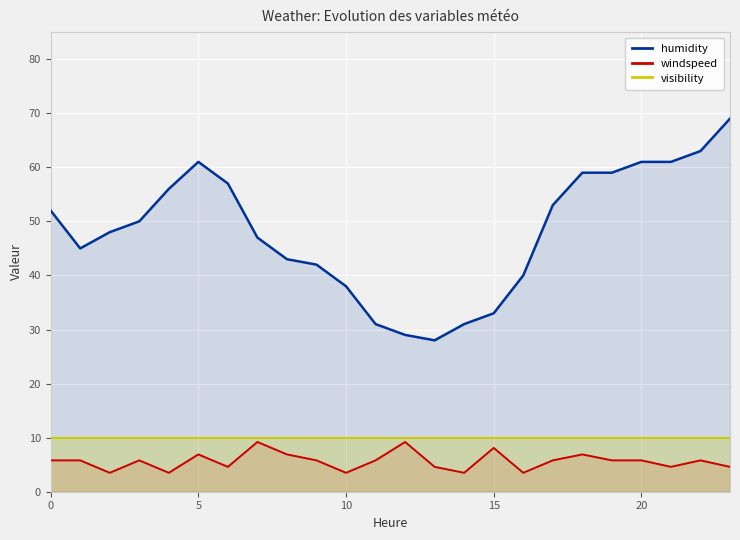

True or false: humidity and windspeed intersect in this chart.

False